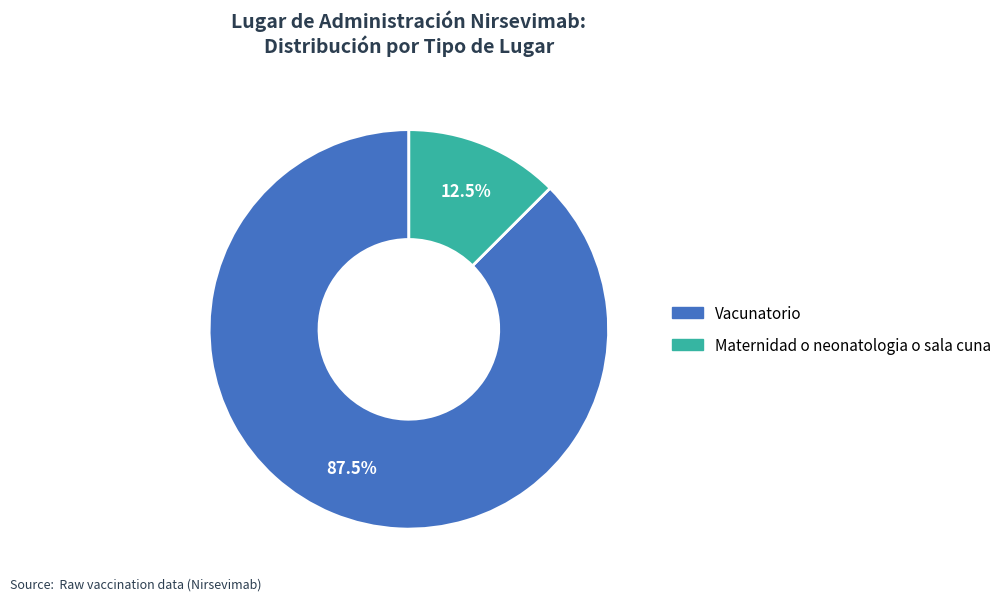

What percentage is NOT represented by Maternidad o neonatologia o sala cuna?

87.5%